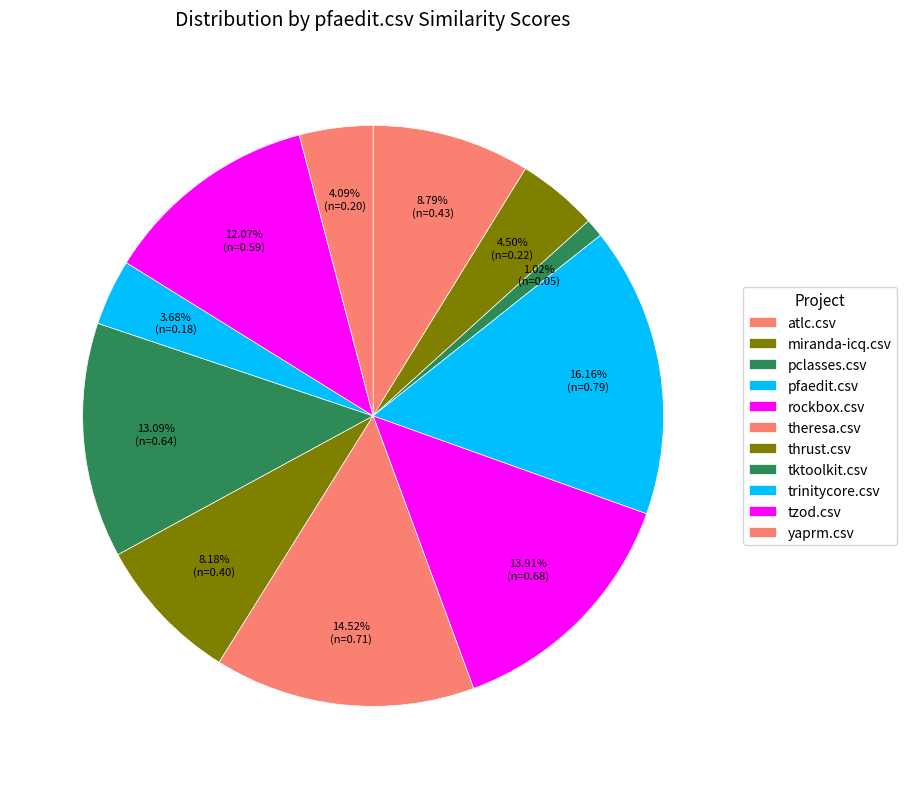

Rank the categories by value from highest to lowest.

pfaedit.csv, theresa.csv, rockbox.csv, tktoolkit.csv, tzod.csv, atlc.csv, thrust.csv, miranda-icq.csv, yaprm.csv, trinitycore.csv, pclasses.csv